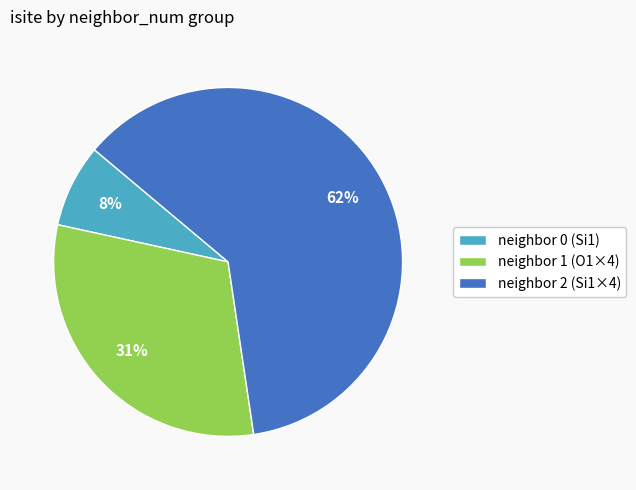

To the nearest percent, what percentage of the pie is neighbor 0 (Si1)?

8%